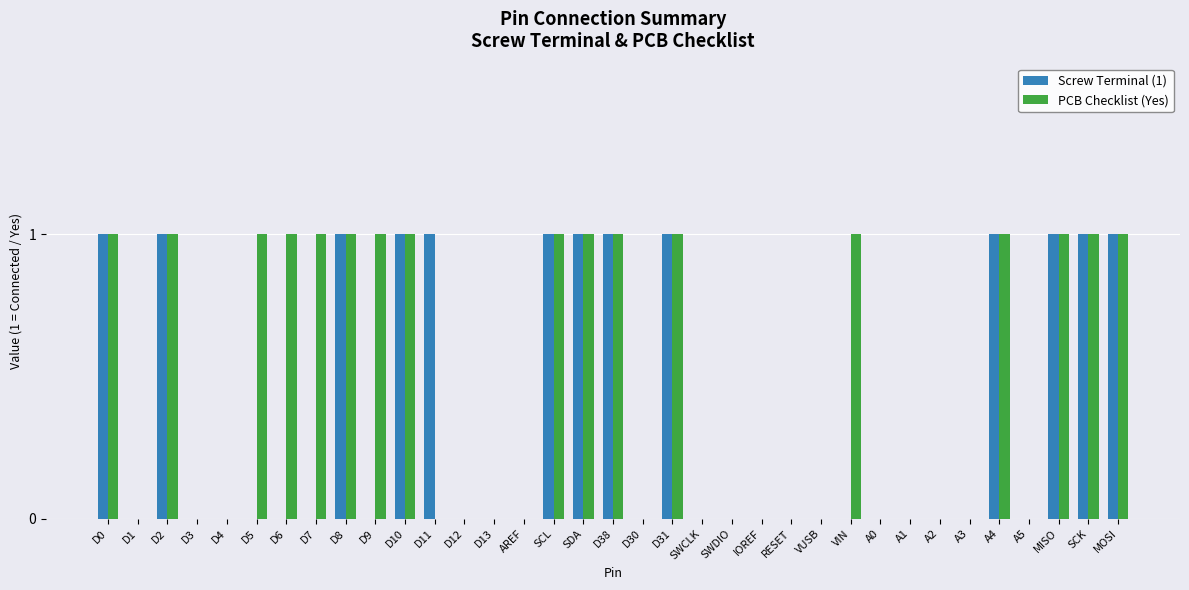

Which series has the largest total across all categories?

PCB Checklist (Yes)